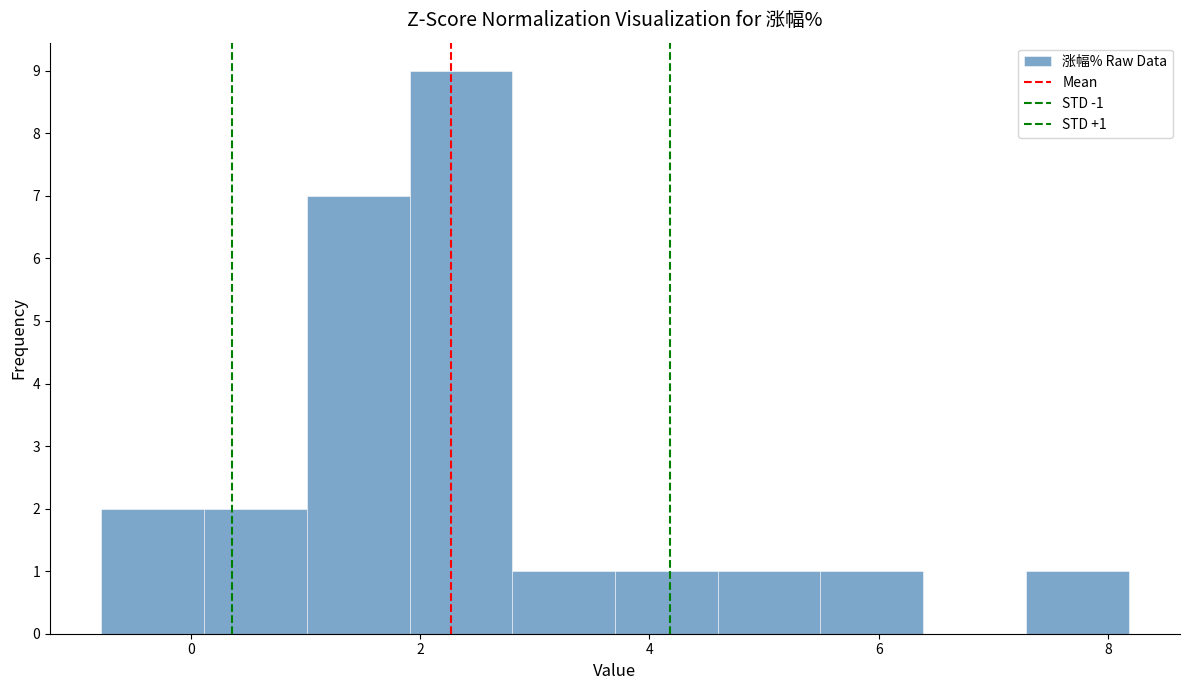

Which range on the x-axis has the tallest bar?

2.0 to 2.8